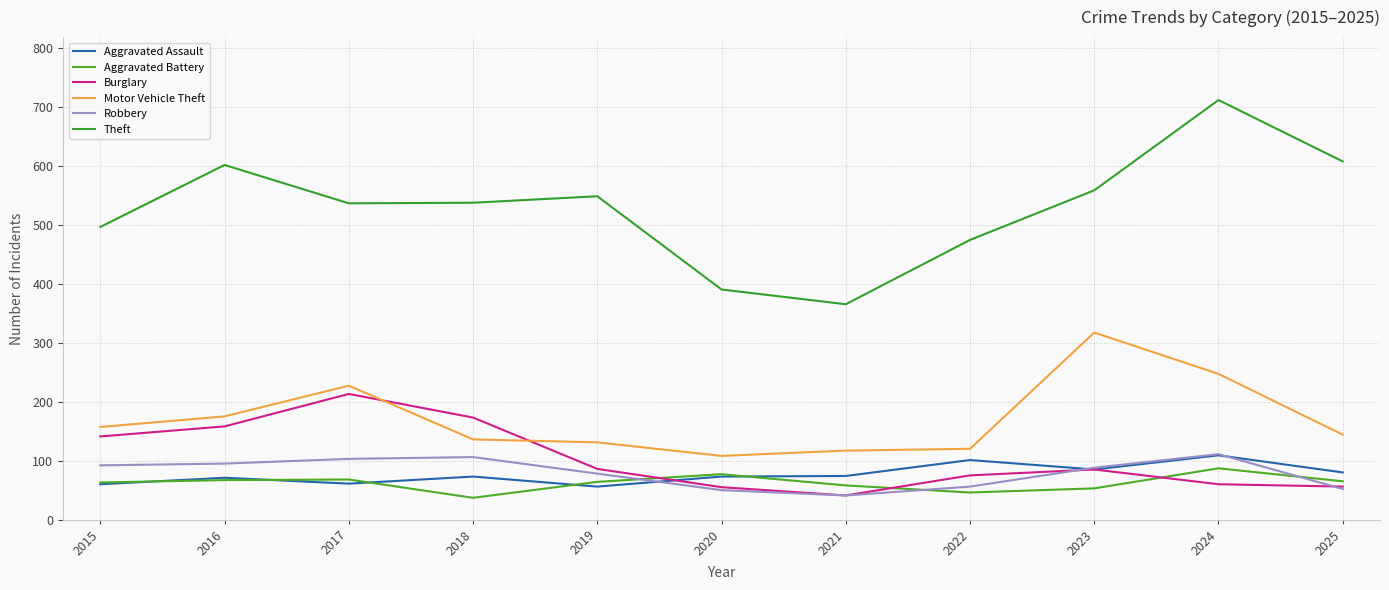

What is the spread (max minus min) of values at 2016?

534